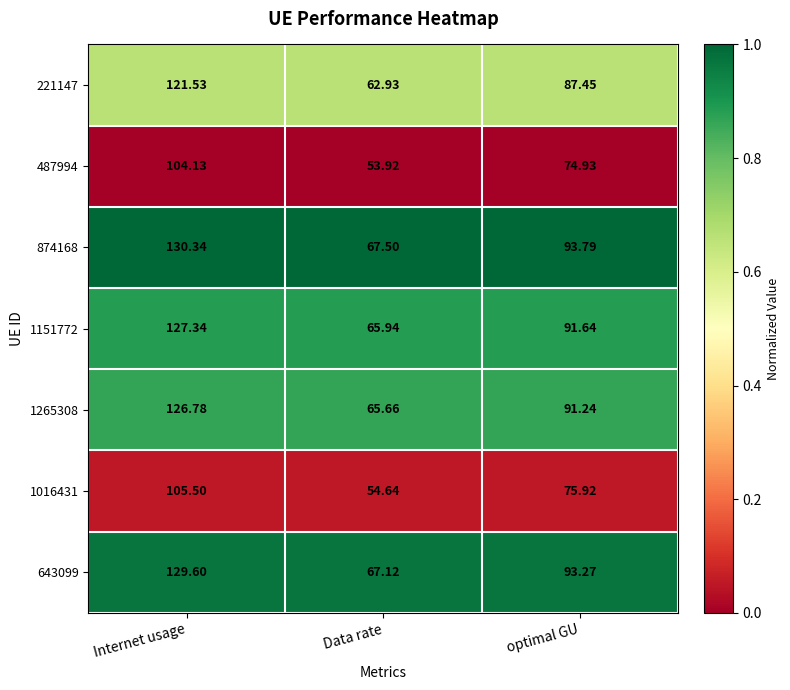

List the labels in order of 487994 value, smallest first.

Data rate, optimal GU, Internet usage